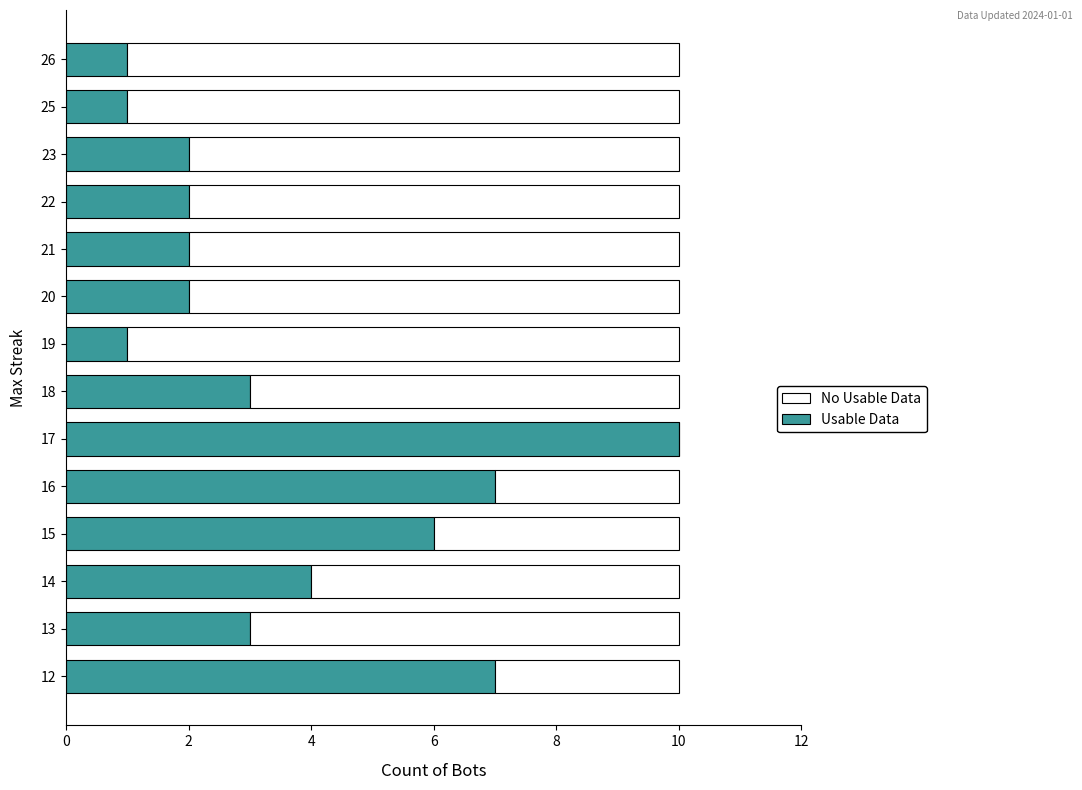

Which category has the highest value in the Usable Data series?

17